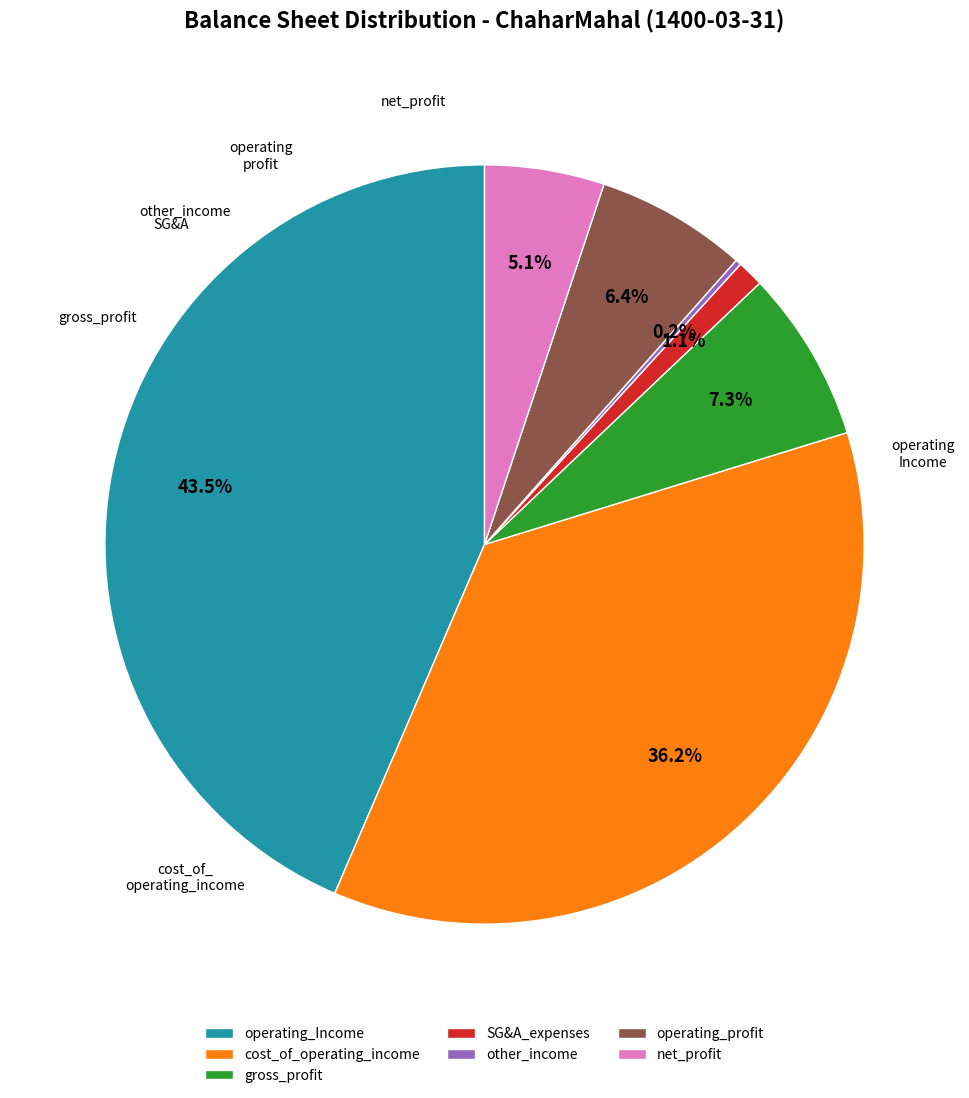

Between operating_Income and cost_of_operating_income, which is larger?

operating_Income